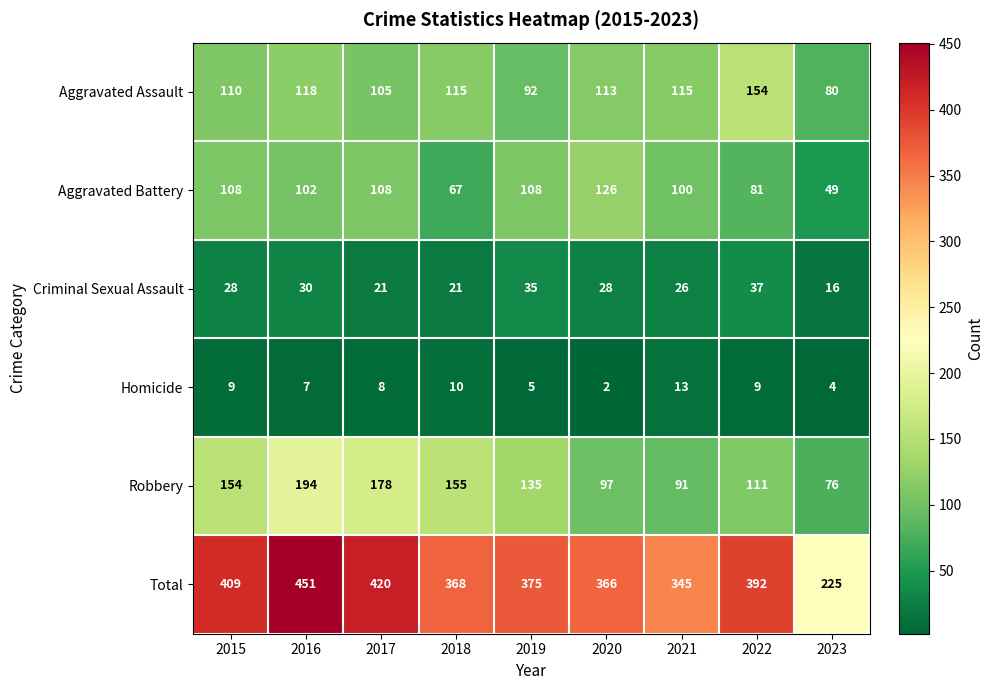

Which series has the largest total across all categories?

Total